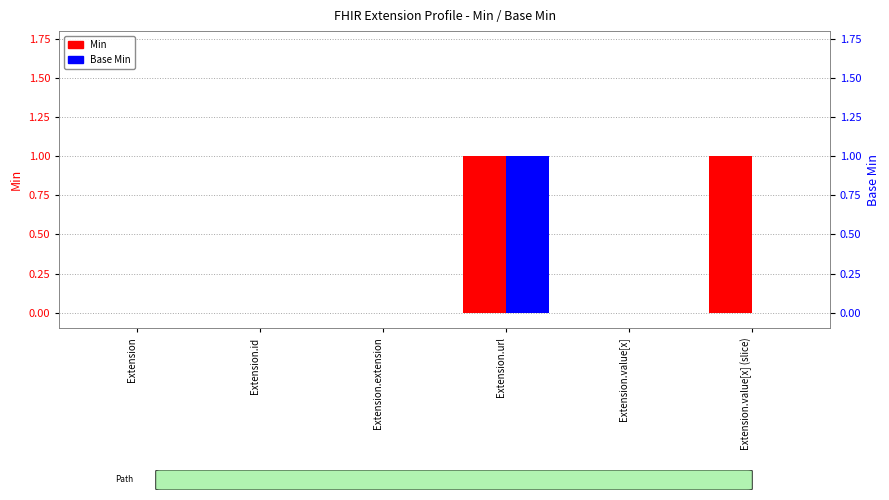

Where is Min nearest to the value 0?

Extension